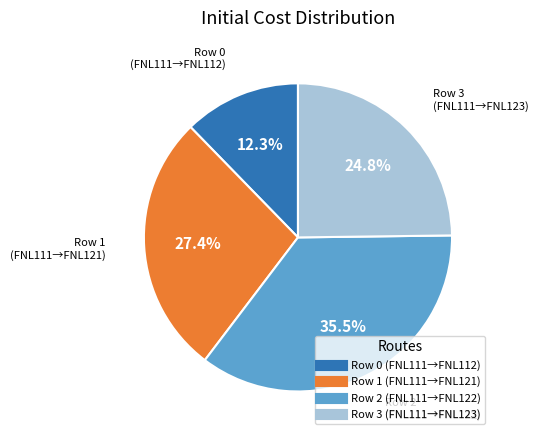

Is there a majority slice in this chart?

No